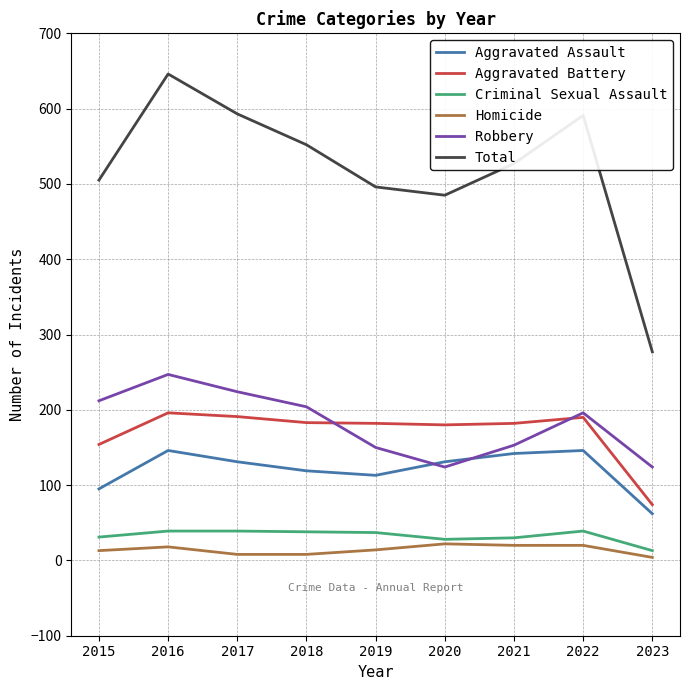

Is it true that Homicide equals 14 at 2019?

True